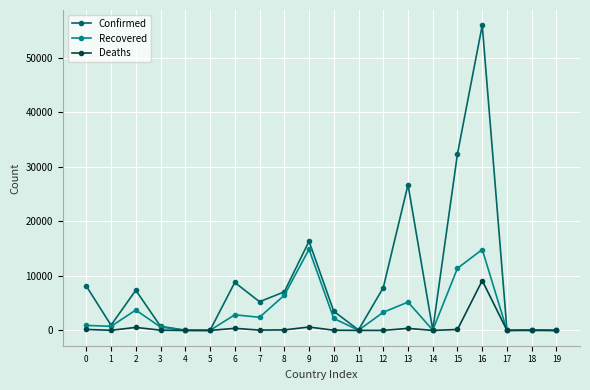

Where is the first local minimum for Confirmed?

1